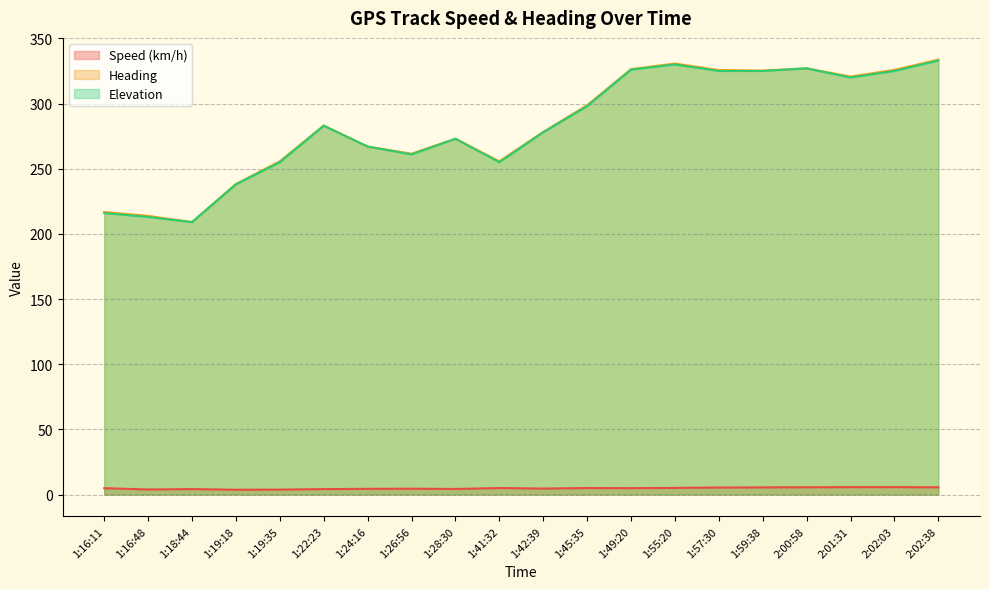

Is it true that Heading equals 325.3 at 1:59:38?

True